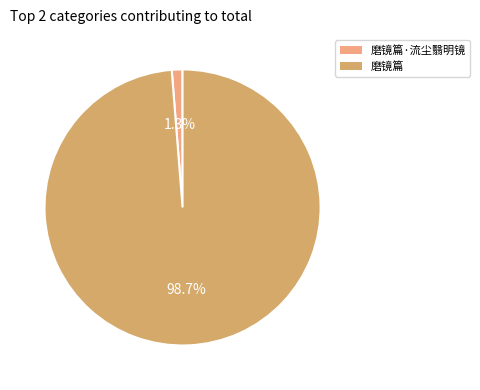

Does any single category account for the majority?

Yes